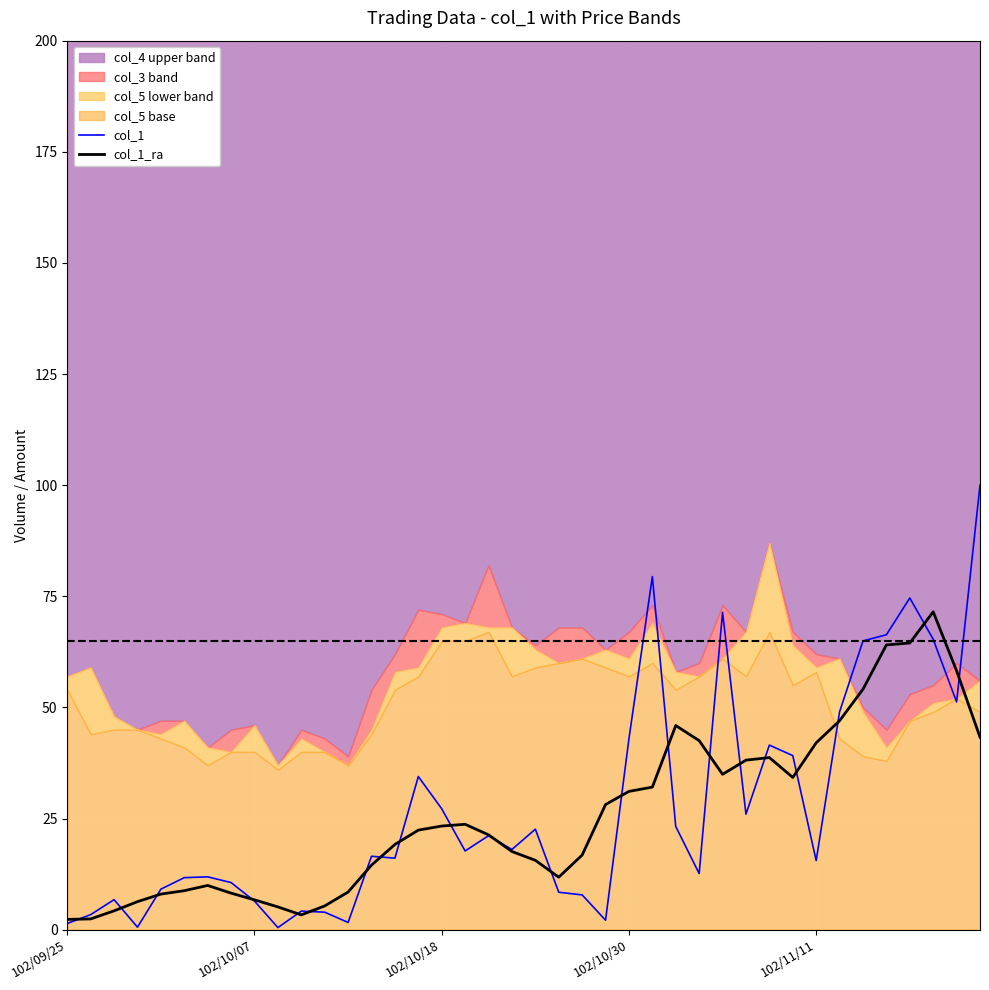

What is the greatest value displayed?

100.0